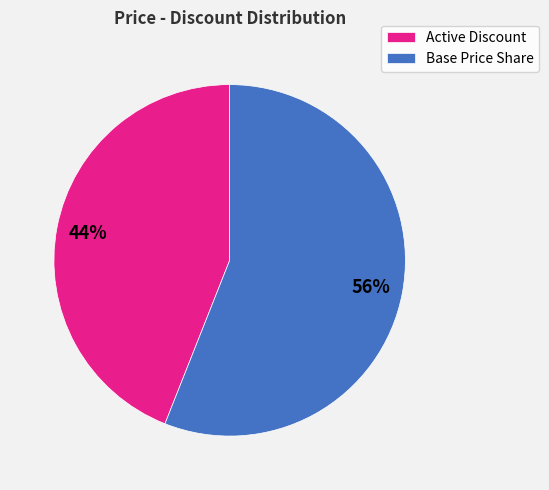

Combined, do Active Discount and Base Price Share account for over 50%?

Yes